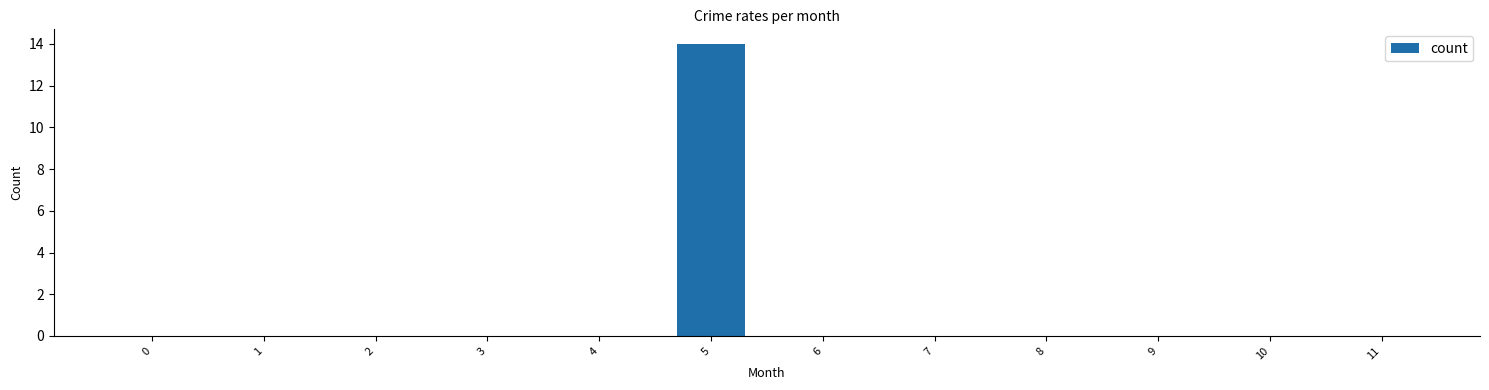

Are the bars horizontal?

No